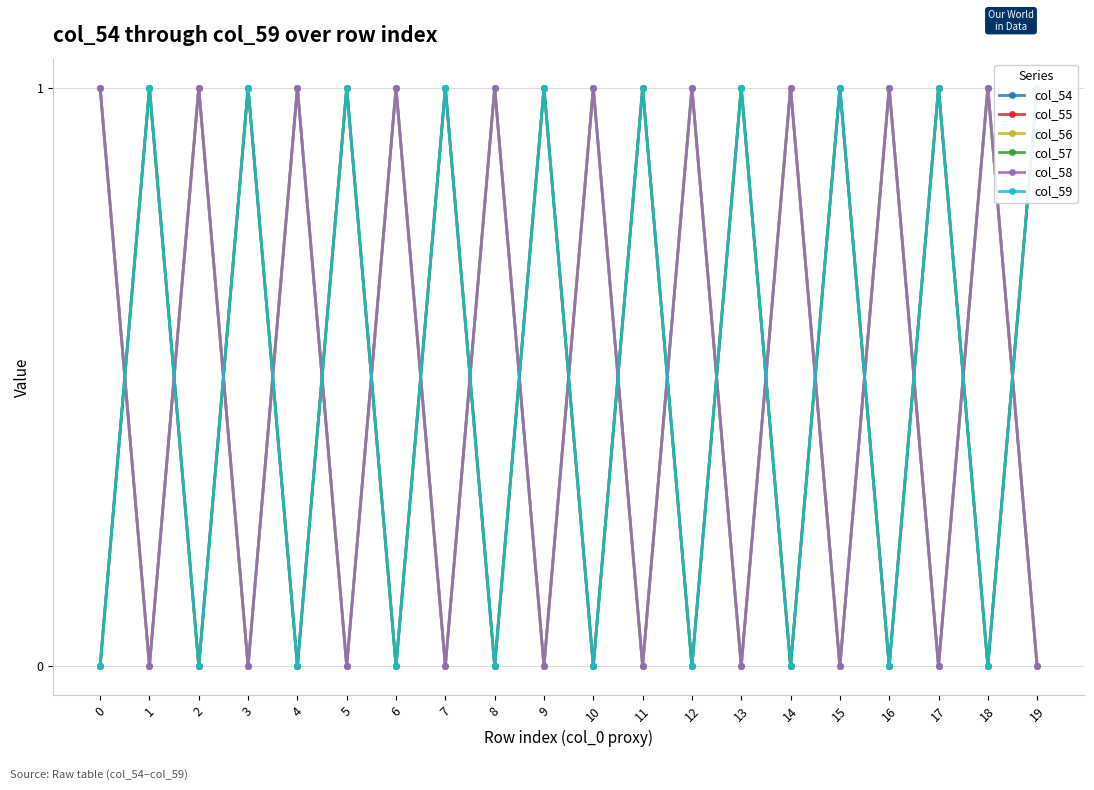

How many values in col_58 are above zero?

10